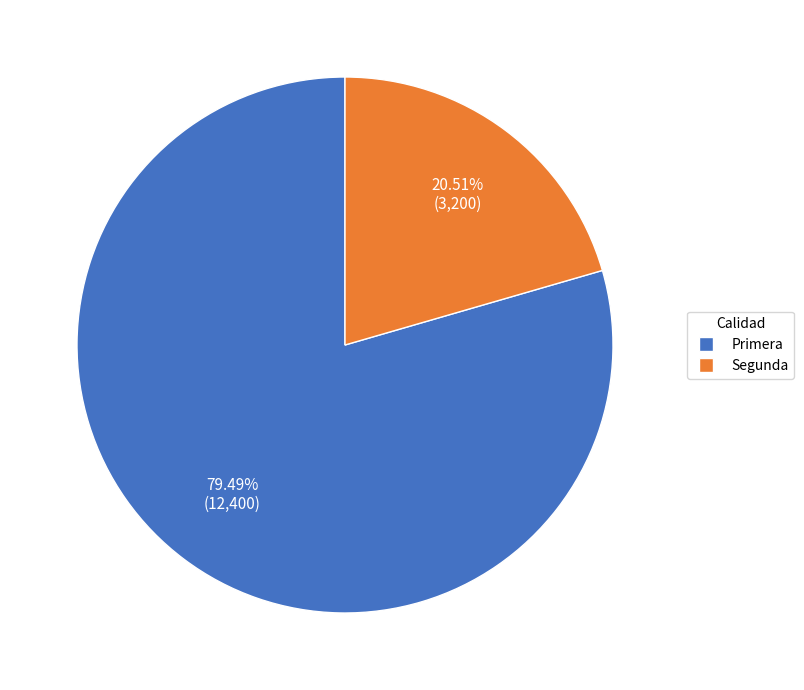

What is the largest slice in the pie chart?

Primera